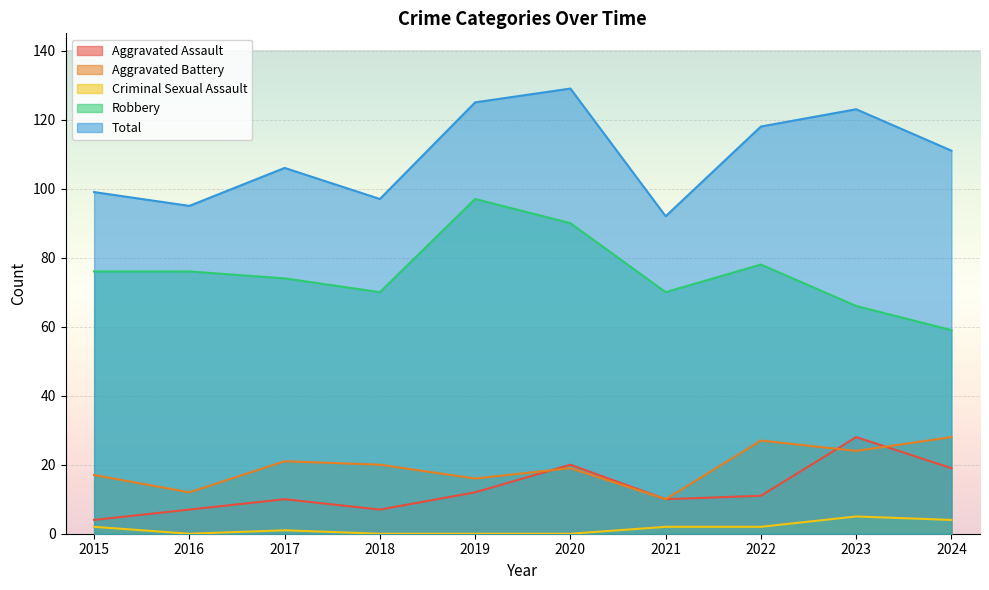

What is the average value of the Aggravated Assault series?

13